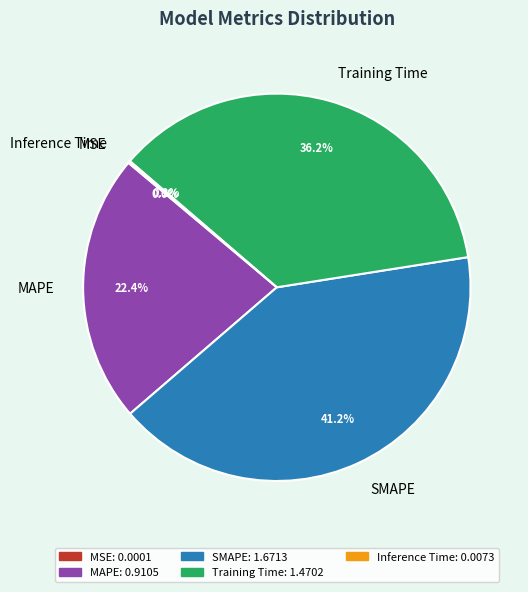

Does SMAPE account for over 50% of the chart?

No